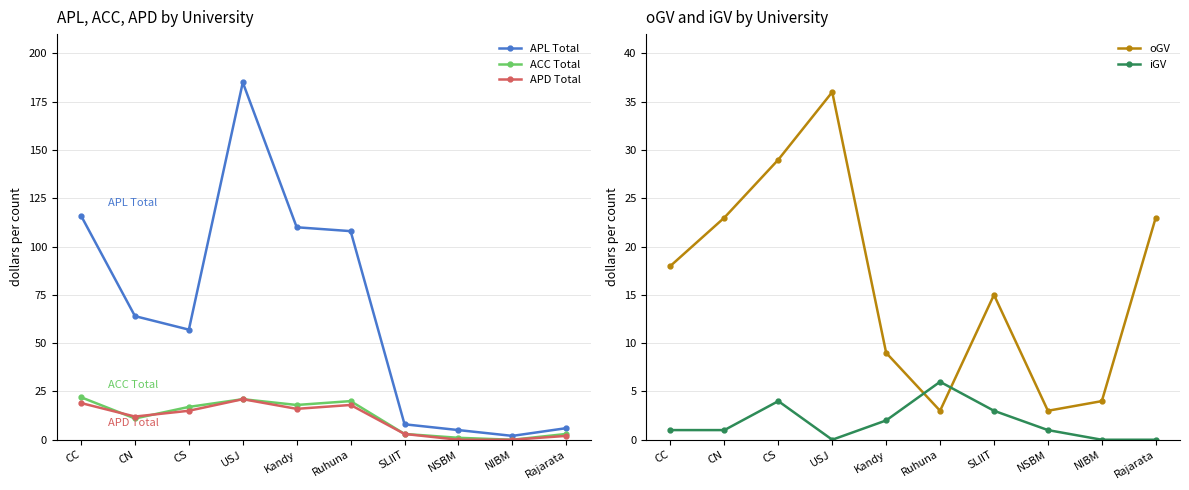

What is the label of the 1st point from the left?

CC